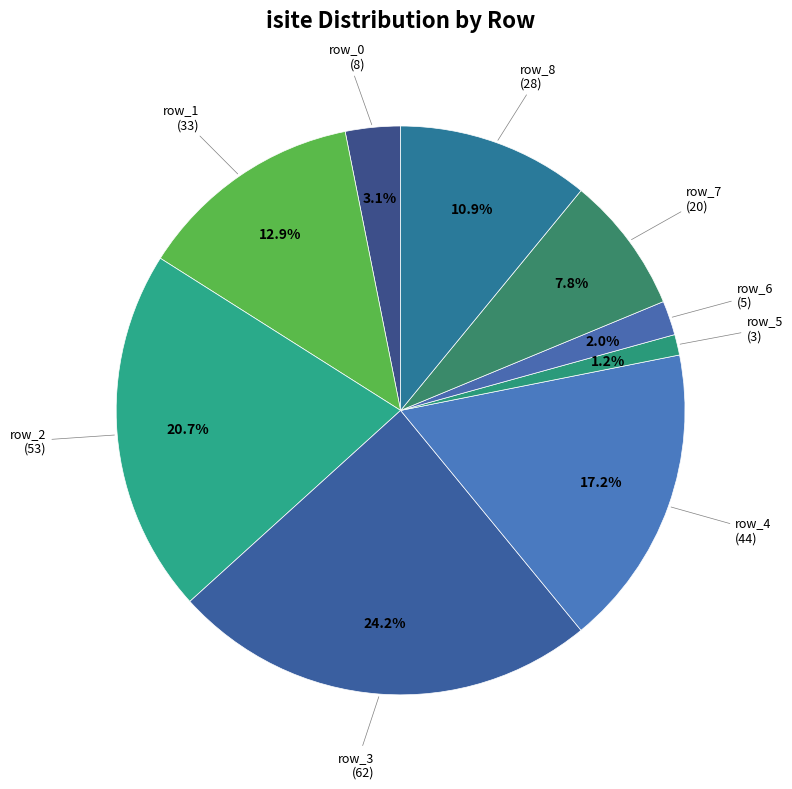

To the nearest percent, what percentage of the pie is row_5?

1%